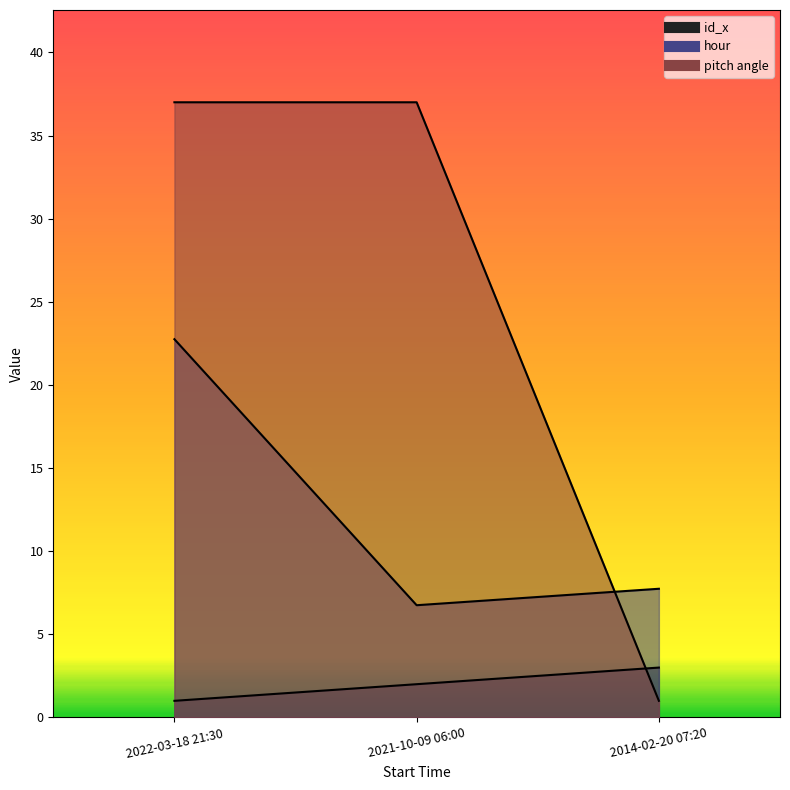

At which label does hour reach its minimum?

2021-10-09 06:00